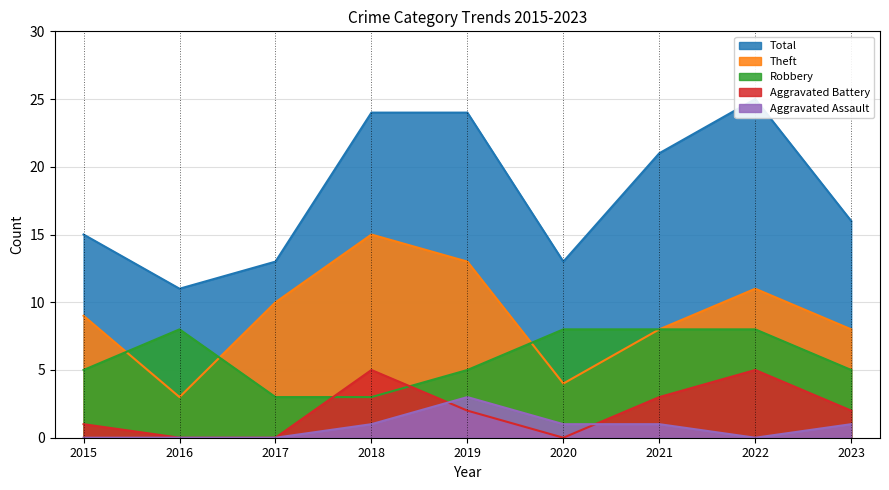

List the labels in order of Aggravated Assault value, largest first.

2019, 2018, 2020, 2021, 2023, 2015, 2016, 2017, 2022